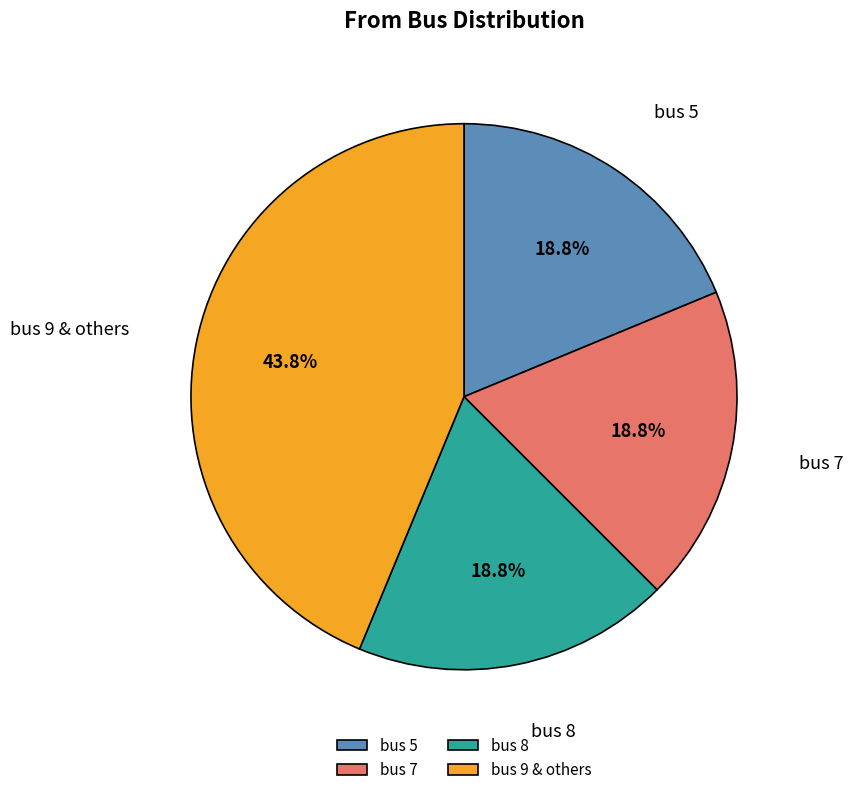

How many segments does this pie chart have?

4